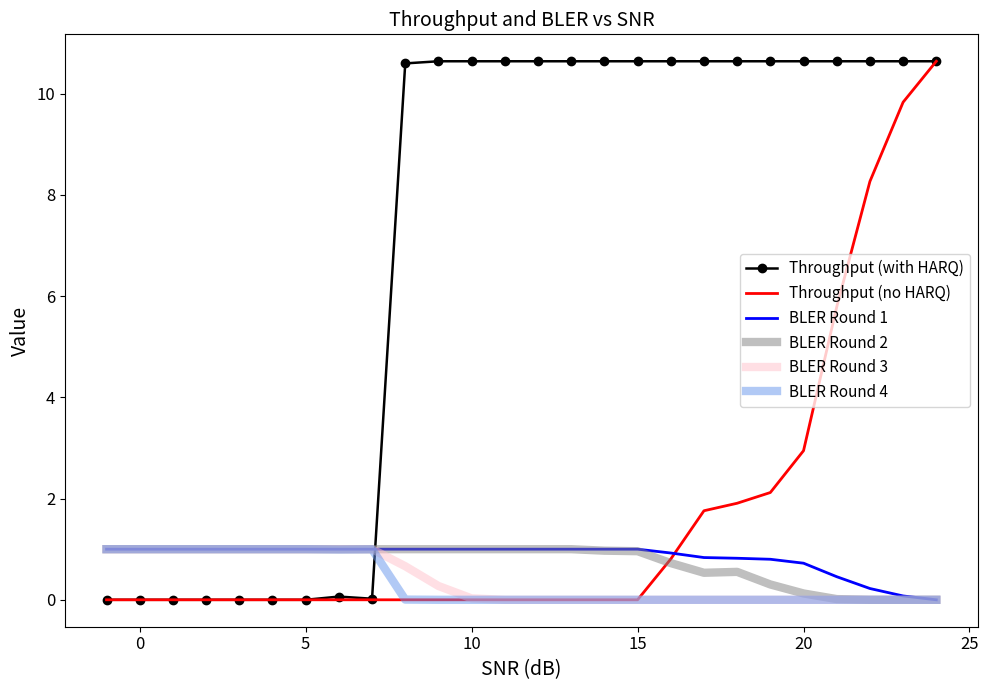

Which series has the largest total across all categories?

Throughput (with HARQ)